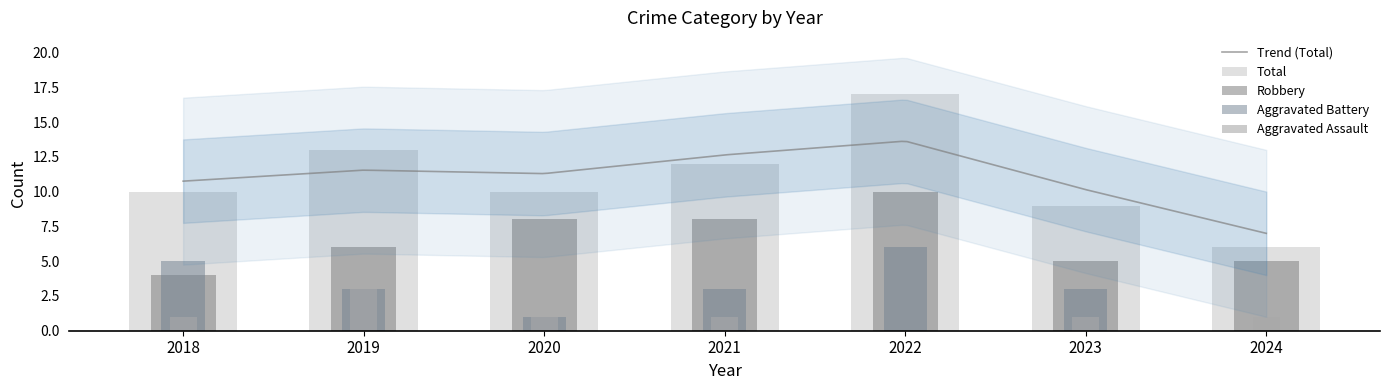

How many groups of bars are there?

7